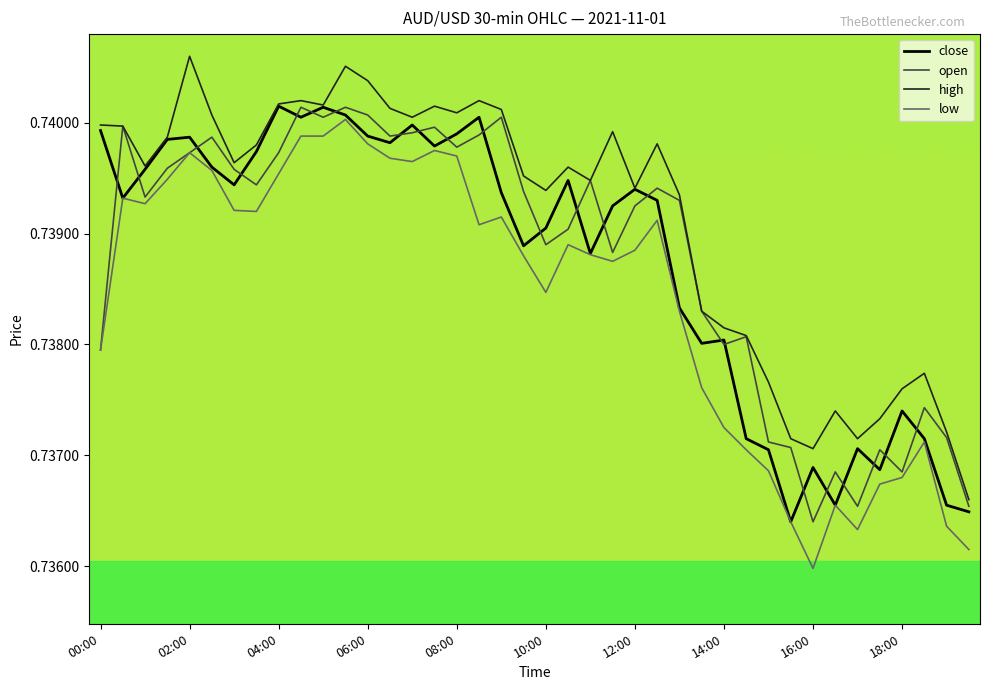

Which series has the largest total across all categories?

high